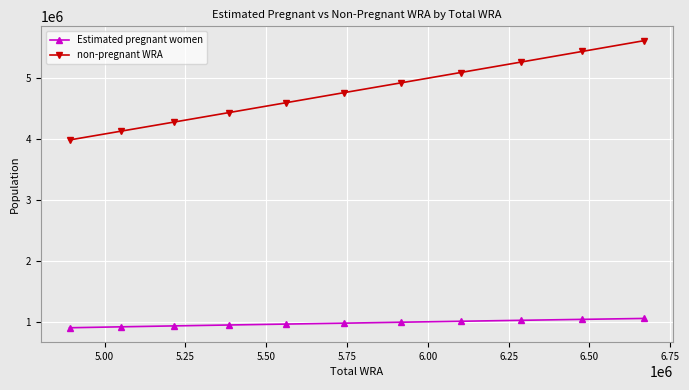

True or false: non-pregnant WRA and Estimated pregnant women cross at least once.

False